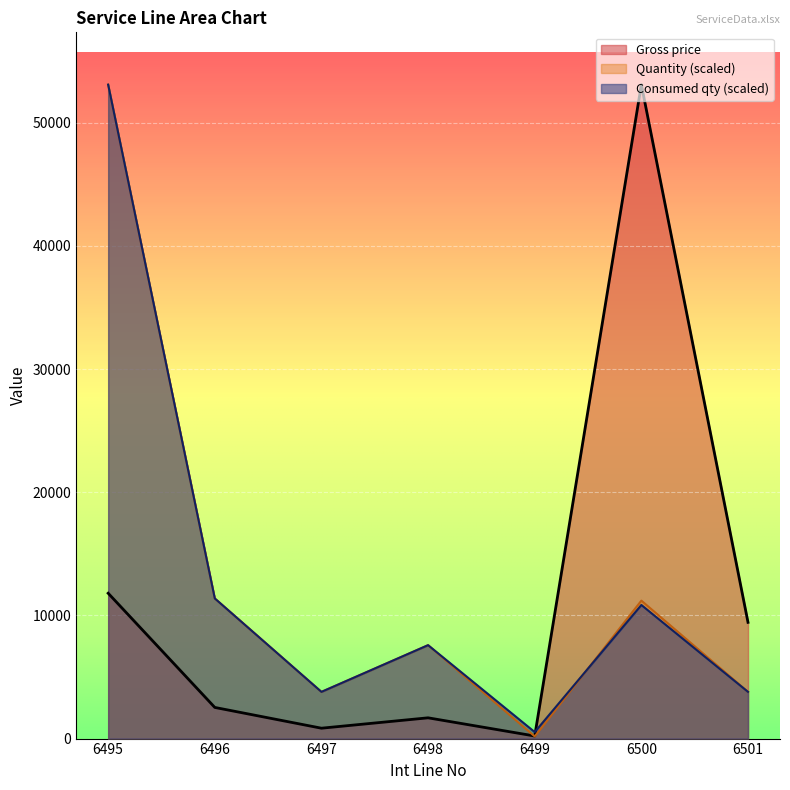

What value does the Quantity series have at 6495?

53102.3